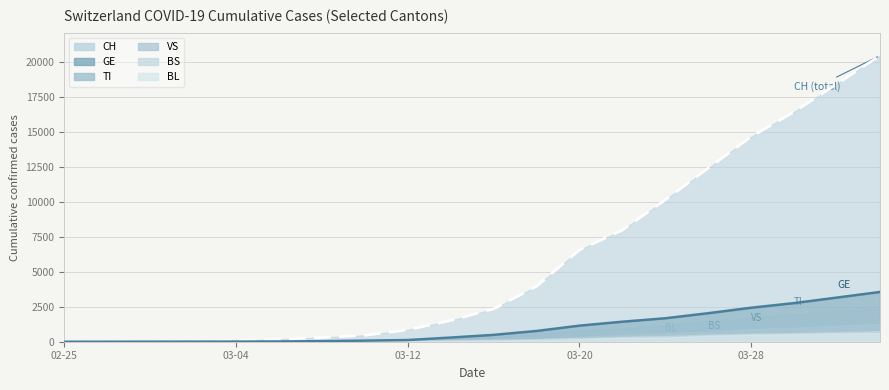

The TI series shows 511 at 2020-03-18. True or false?

True